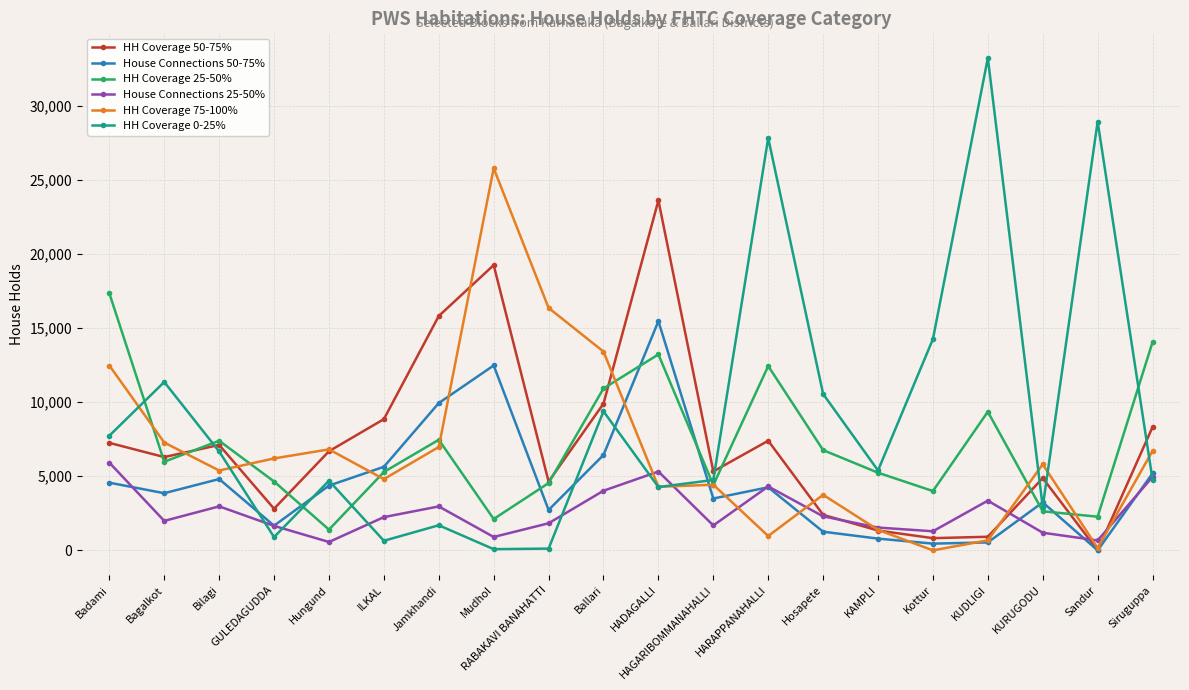

What is the difference between the HH Coverage 25-50% values at Hungund and HADAGALLI?

11820